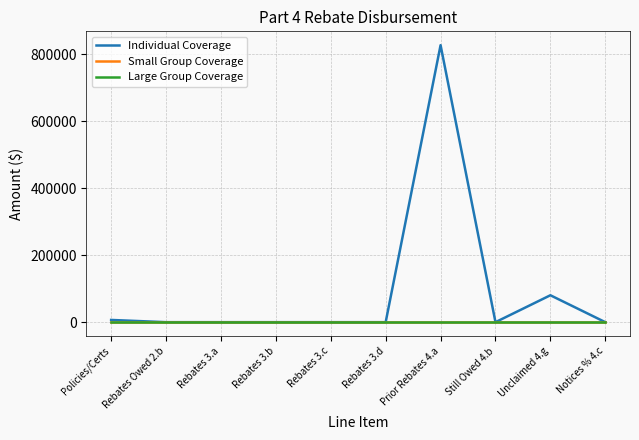

Rank the series by their maximum value, from lowest to highest.

Small Group Coverage, Large Group Coverage, Individual Coverage